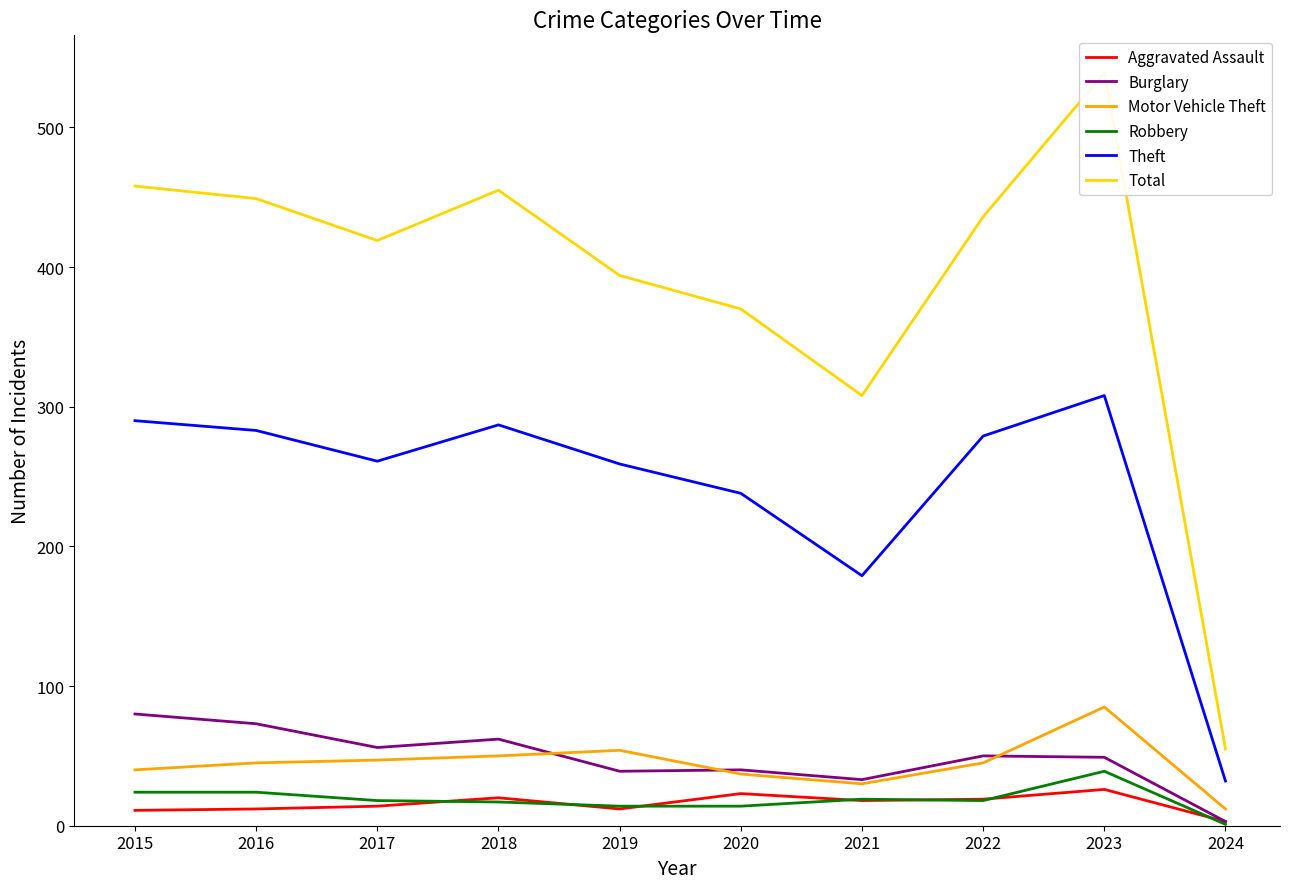

True or false: Robbery has a value of 24 at 2016.

True